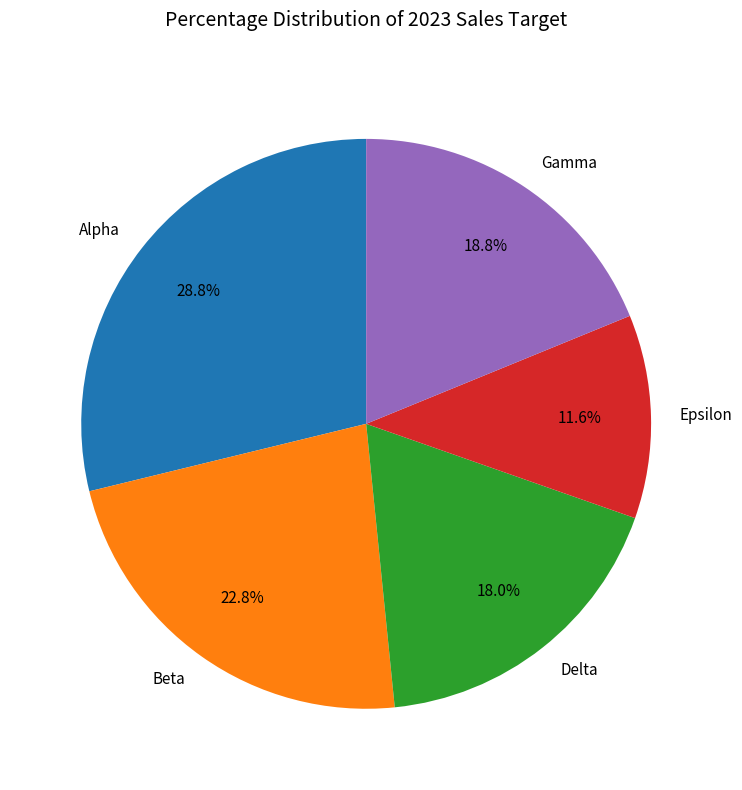

Rank the categories by value from lowest to highest.

Epsilon, Delta, Gamma, Beta, Alpha